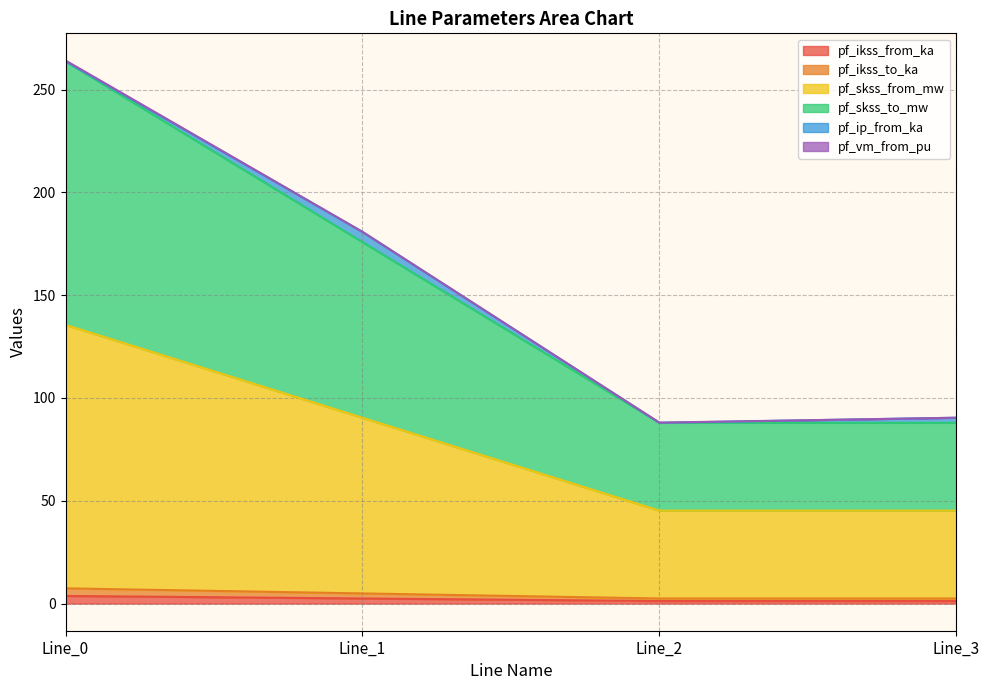

Which series changed the most between Line_0 and Line_1?

pf_skss_from_mw